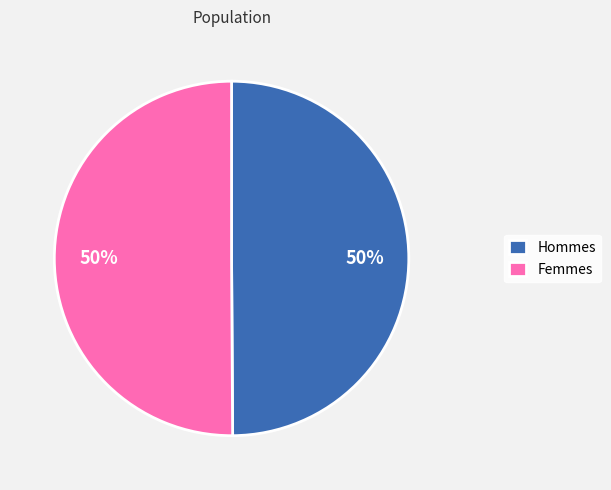

To the nearest percent, what is the average slice percentage?

50%